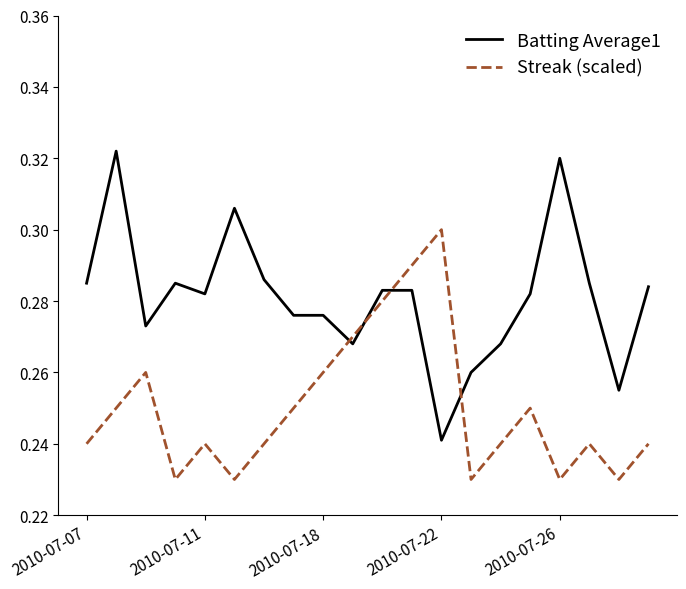

What is the difference between the second highest and minimum values in the Streak (scaled) series?

0.1